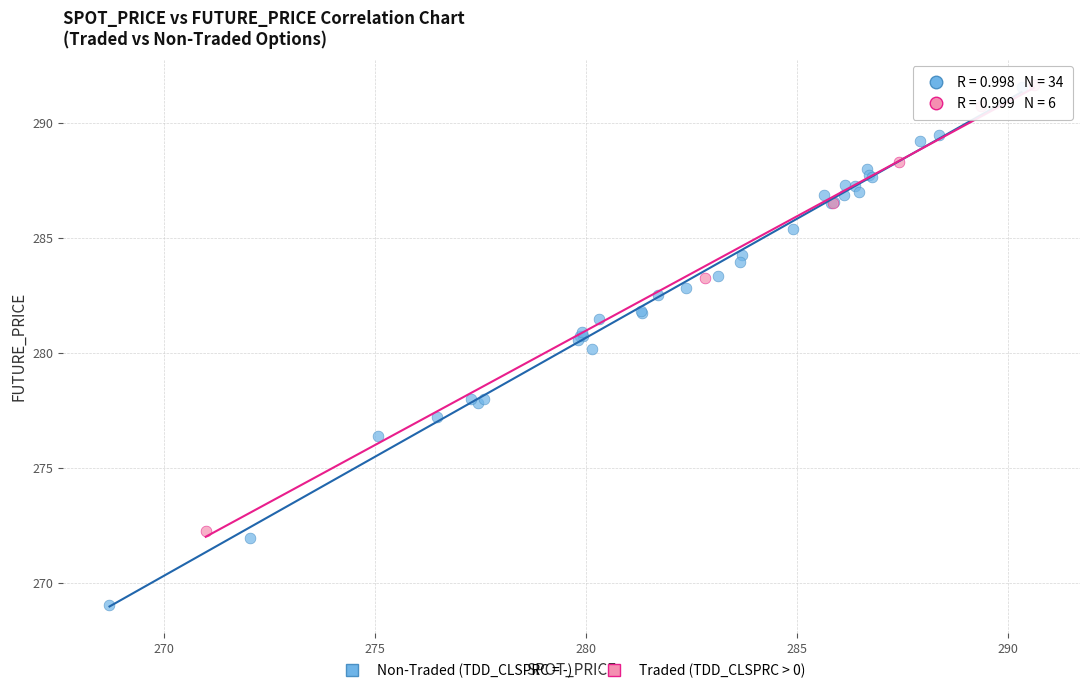

Which series reaches the minimum Y coordinate?

Non-Traded (TDD_CLSPRC = -)